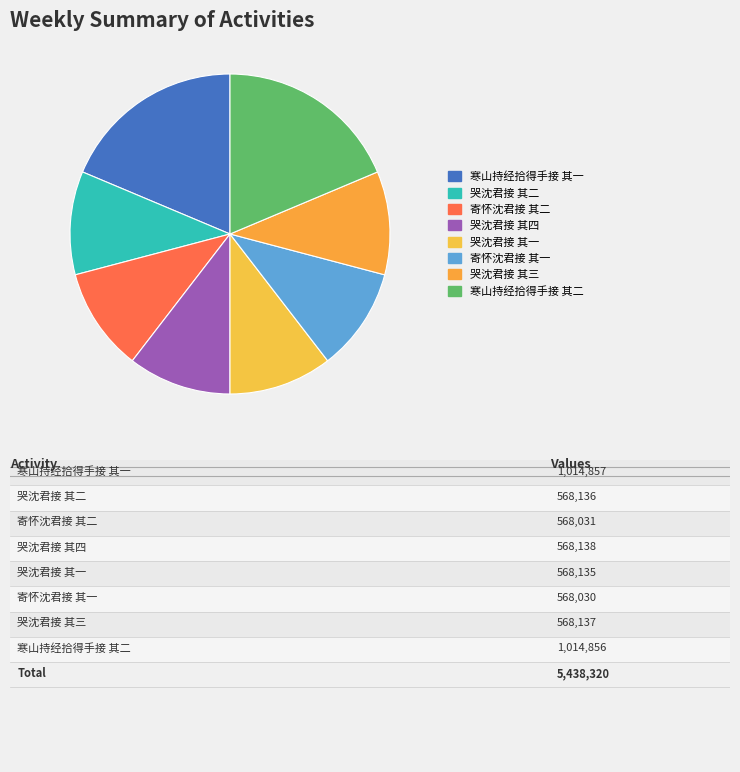

Count the number of slices in the pie.

8